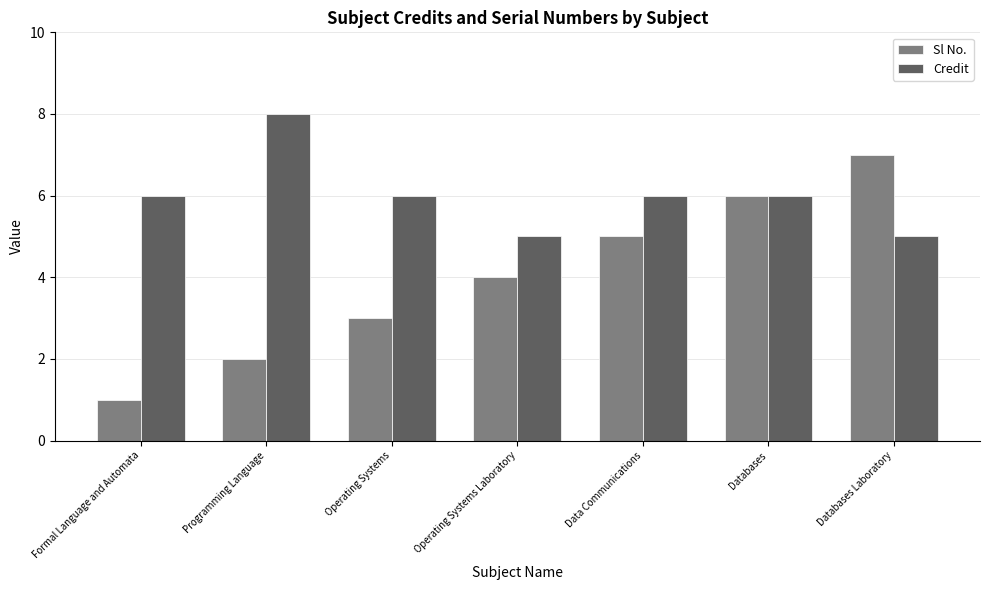

What value does the Credit series have at Databases?

6